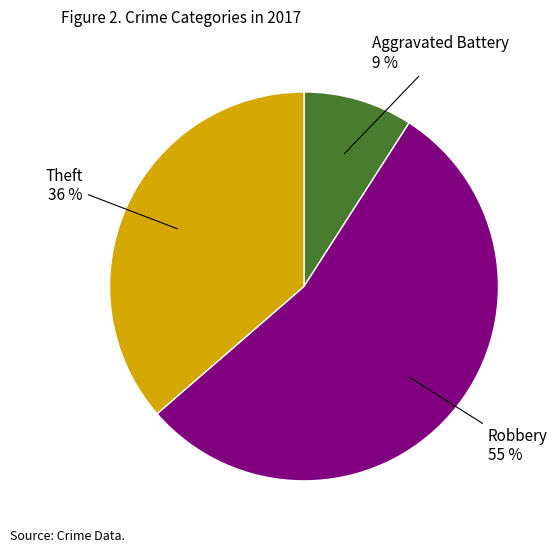

Is there a majority slice in this chart?

Yes